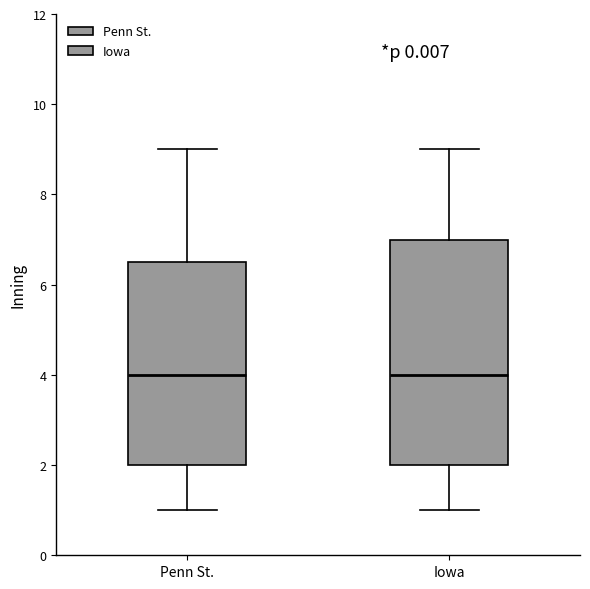

Where does the median line of the box for Penn St. sit on the y-axis? The values are not printed on the chart, so give them approximately, as read against the axis.

4.0